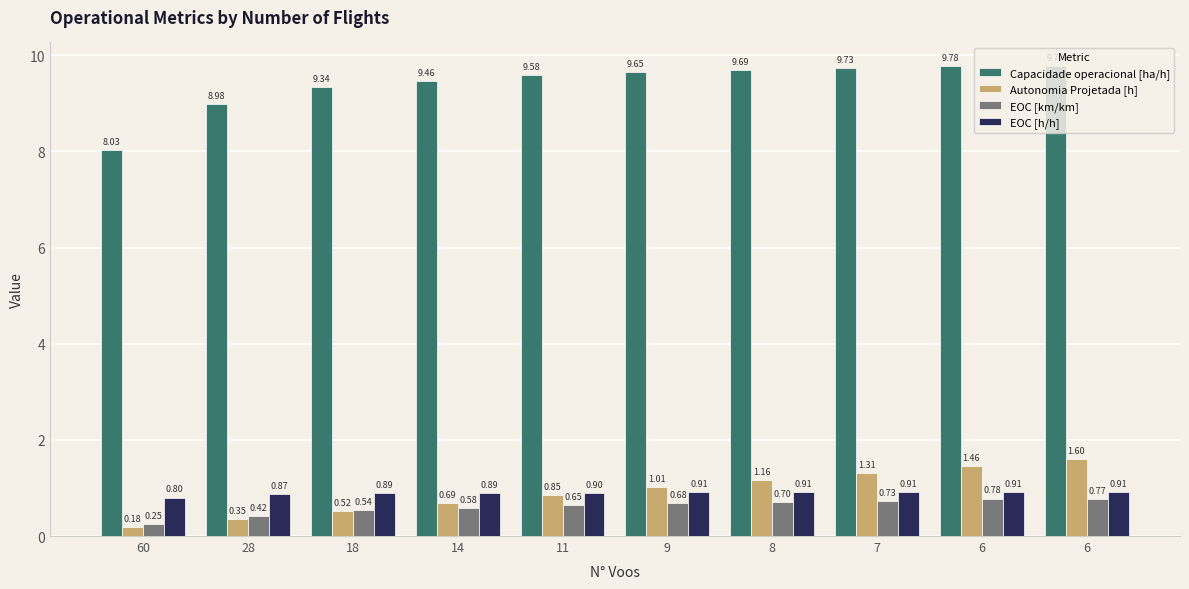

Reading left to right, extract all data points from this chart.

Capacidade operacional [ha/h]: 60=8.0	28=9.0	18=9.3	14=9.5	11=9.6	9=9.7	8=9.7	7=9.7	6=9.8	6=9.8
Autonomia Projetada [h]: 60=0.2	28=0.3	18=0.5	14=0.7	11=0.8	9=1.0	8=1.2	7=1.3	6=1.5	6=1.6
EOC [km/km]: 60=0.2	28=0.4	18=0.5	14=0.6	11=0.7	9=0.7	8=0.7	7=0.7	6=0.8	6=0.8
EOC [h/h]: 60=0.8	28=0.9	18=0.9	14=0.9	11=0.9	9=0.9	8=0.9	7=0.9	6=0.9	6=0.9